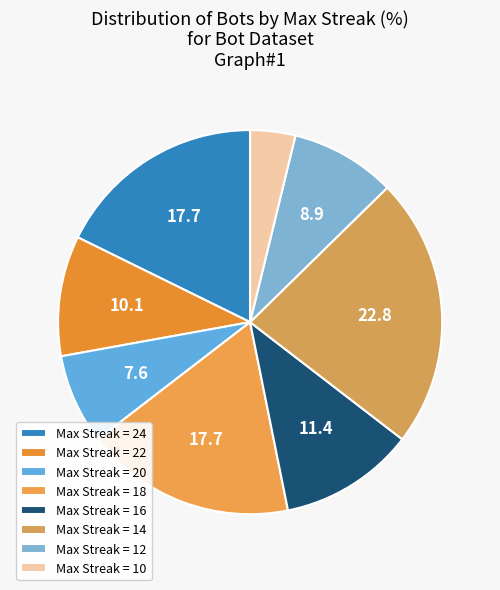

Count the number of slices in the pie.

8